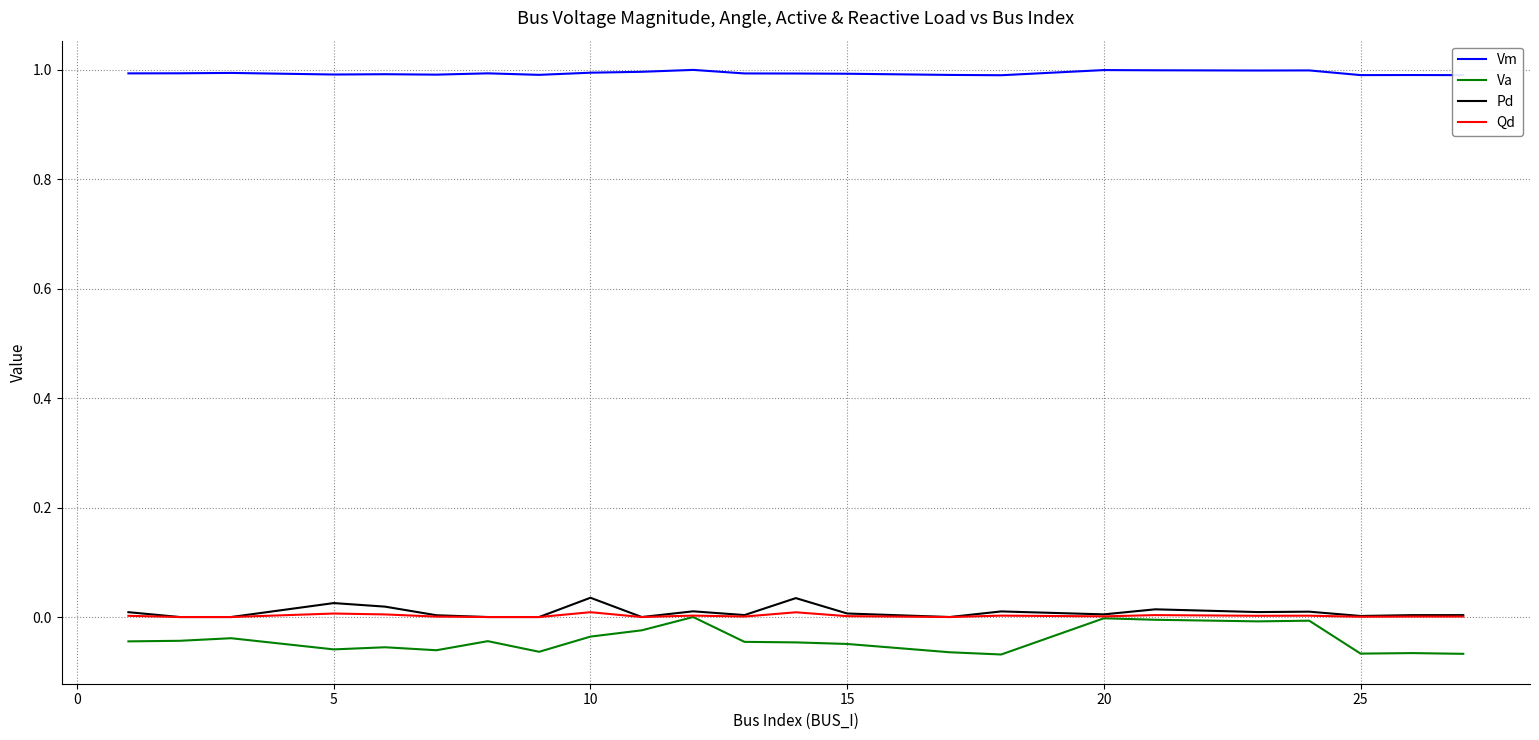

True or false: Vm and Pd cross at least once.

False